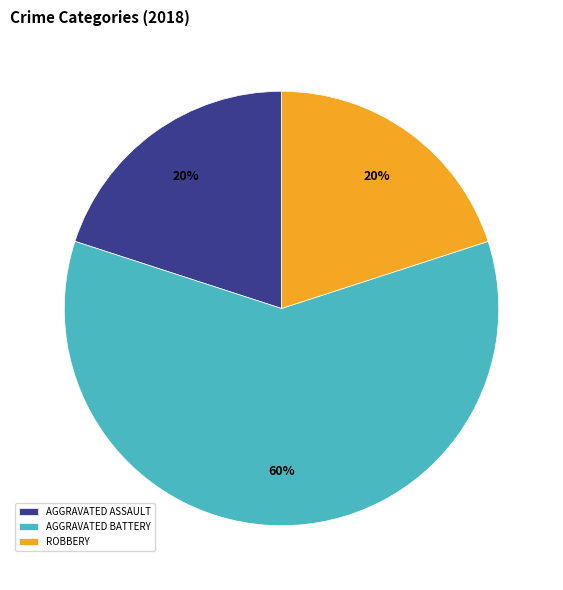

Count the number of slices in the pie.

3